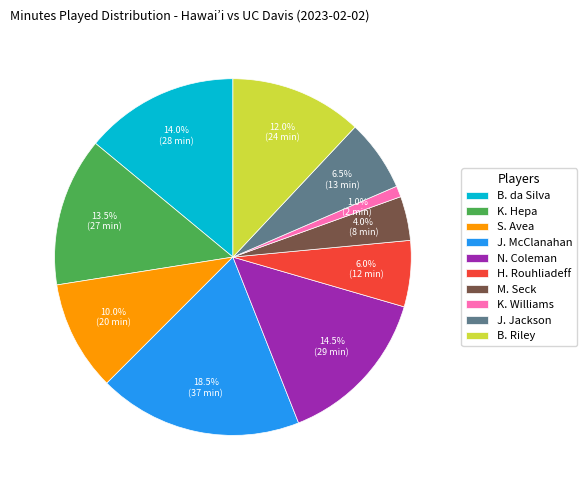

How many segments does this pie chart have?

10